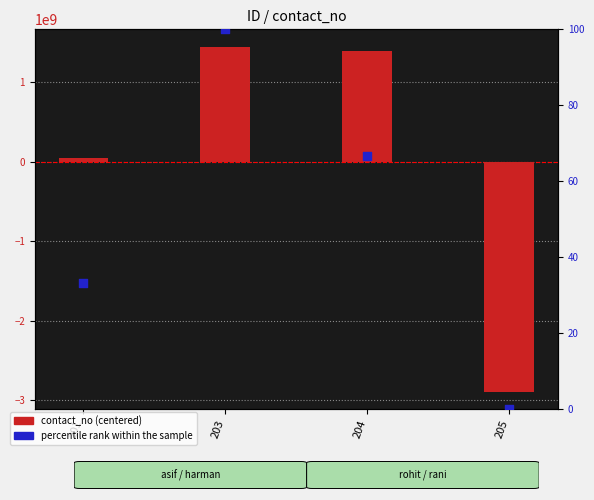

What are all the series names shown in the legend?

contact_no (centered), percentile rank within the sample